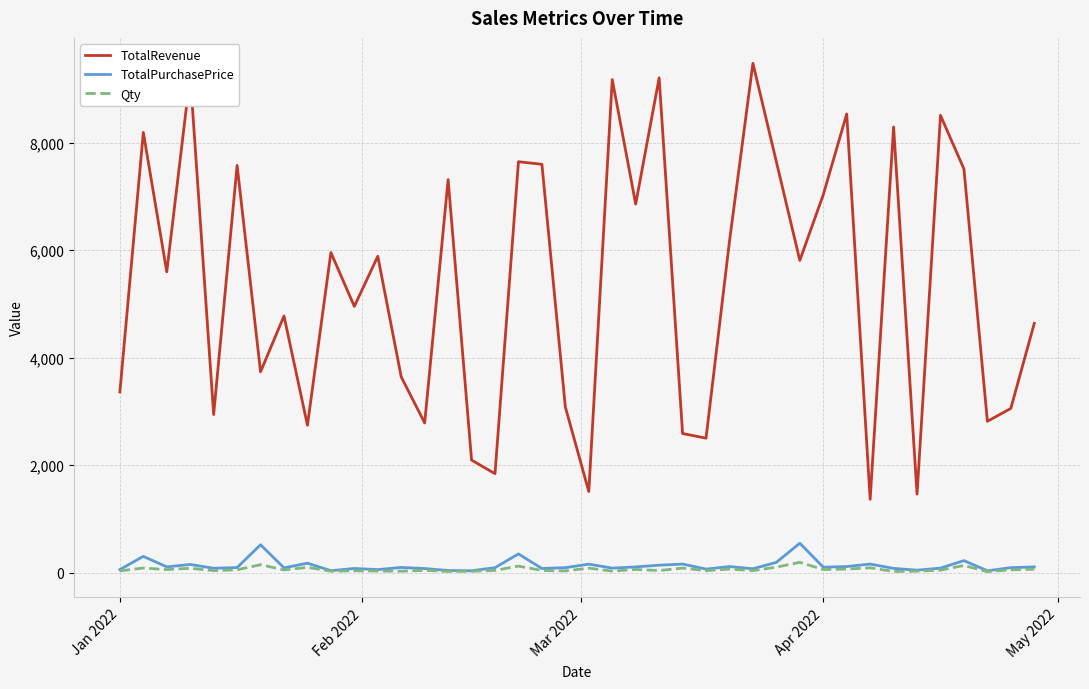

Which series has the largest range (max minus min)?

TotalRevenue